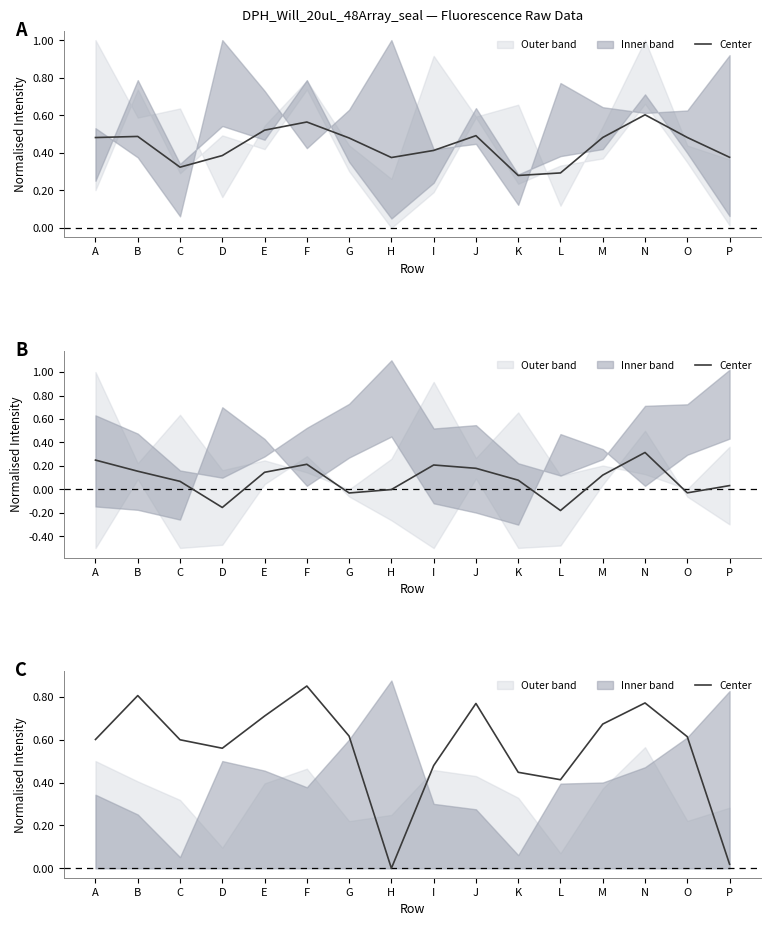

Rank the categories by value from highest to lowest.

F, B, N, J, E, M, G, O, A, C, D, I, K, L, P, H